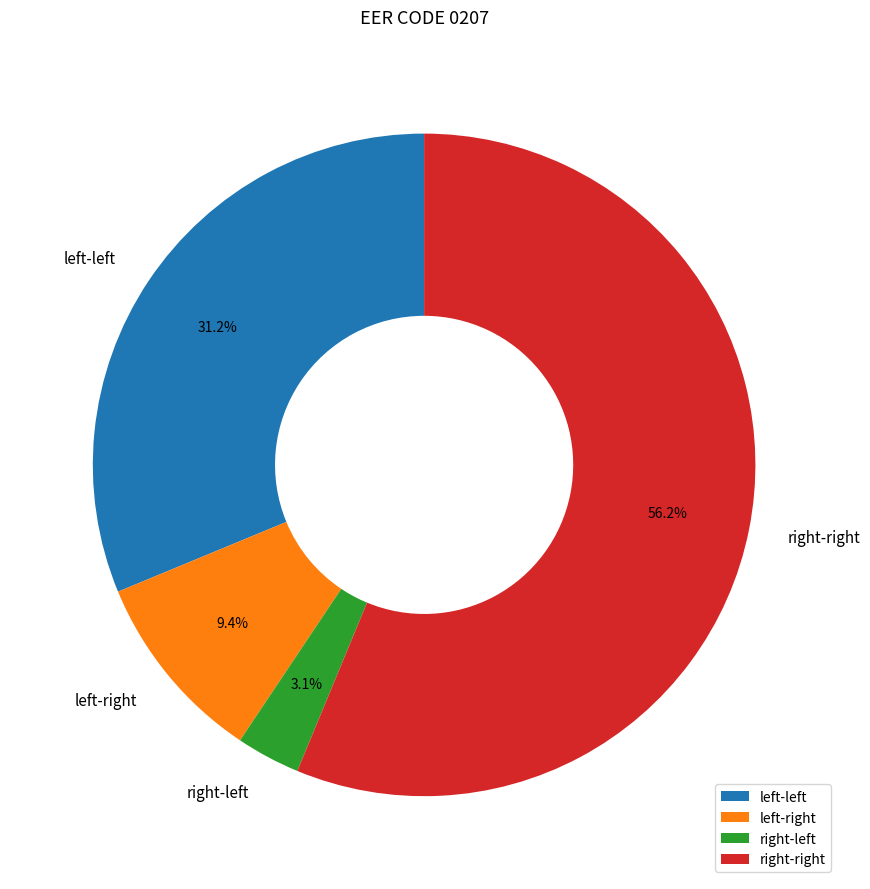

Which category has the smallest portion of the pie?

right-left